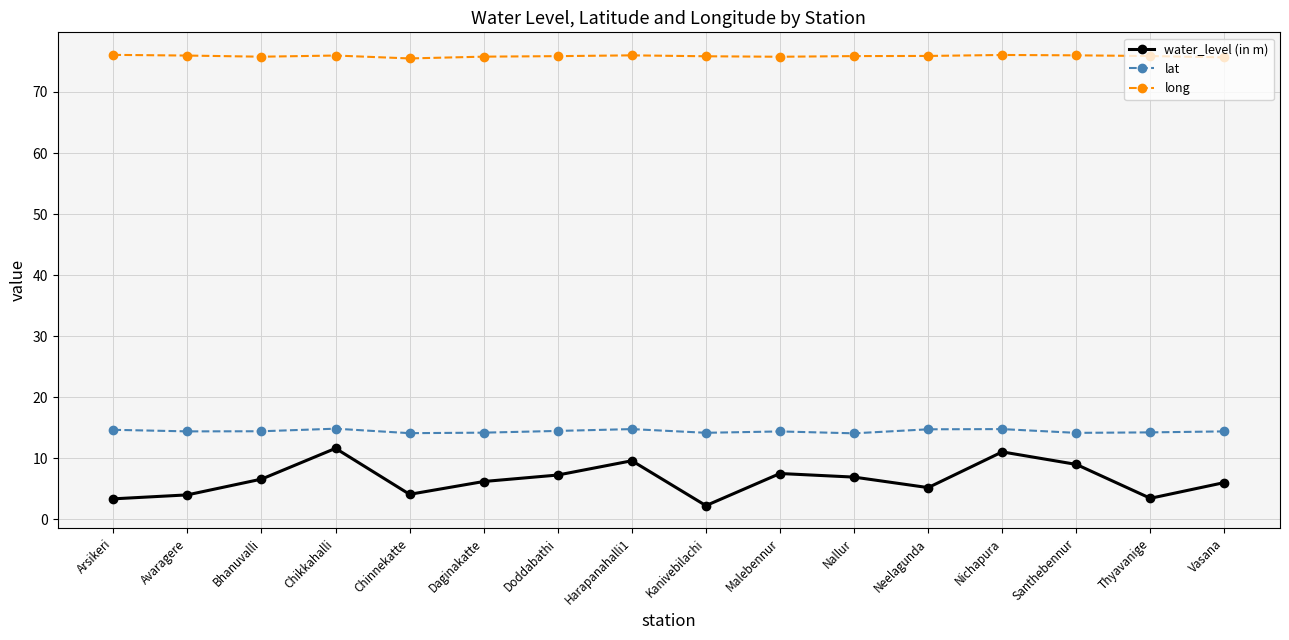

Which series has the largest total across all categories?

long